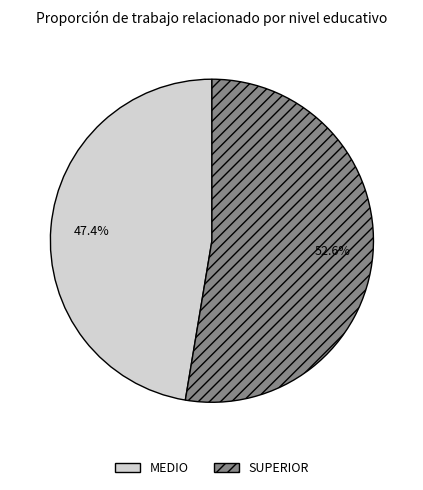

How many slices are in this pie chart?

2